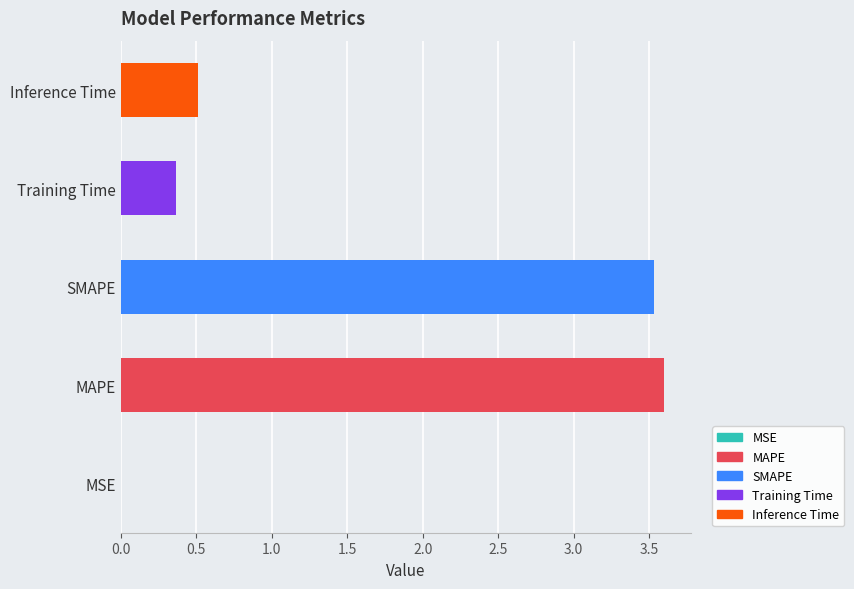

Reading left to right, transcribe all the data shown in this chart.

0.0	3.6	3.5	0.4	0.5